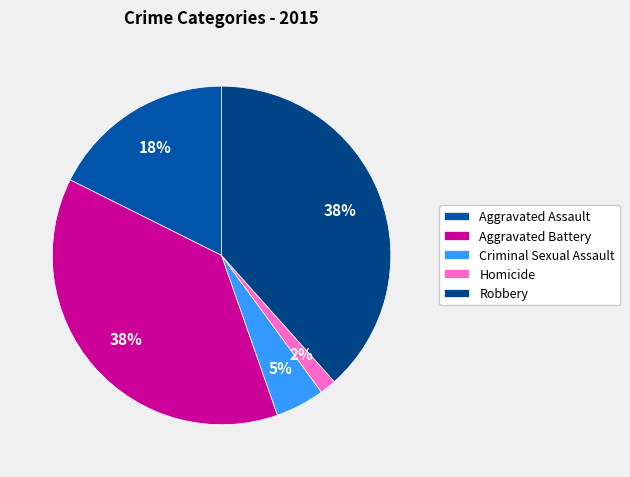

Does Criminal Sexual Assault represent more than half of the total?

No